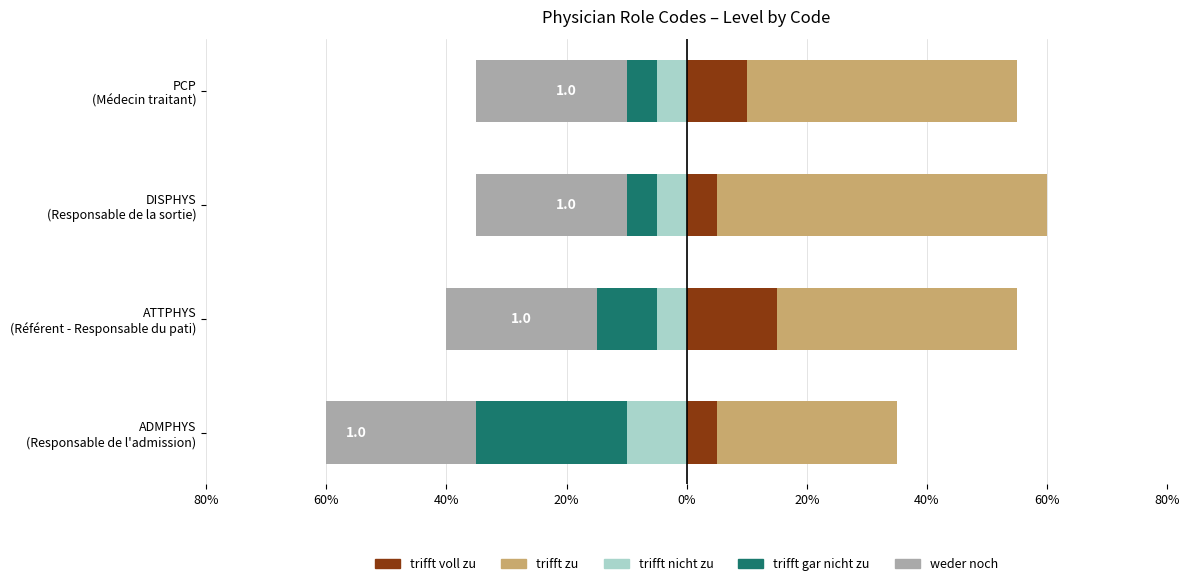

What is the minimum value shown in the chart?

-60